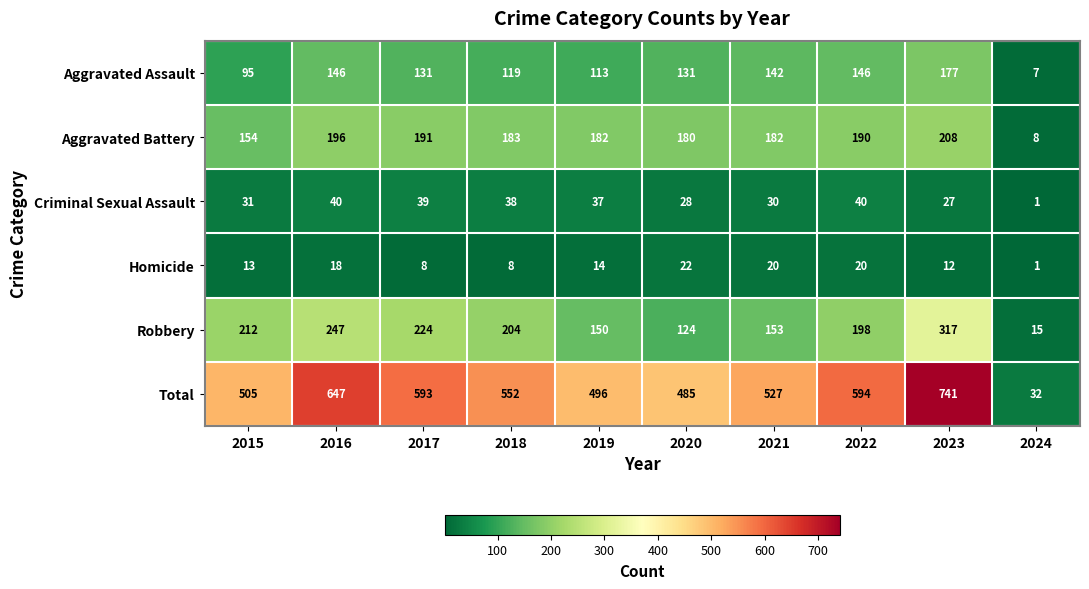

At 2019, list the series in order from smallest to largest.

Homicide, Criminal Sexual Assault, Aggravated Assault, Robbery, Aggravated Battery, Total